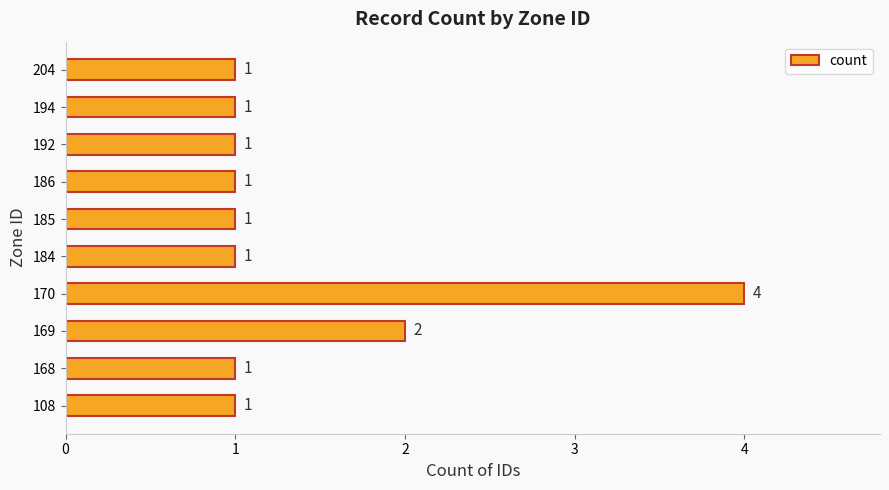

Which category has the highest value across all series?

170